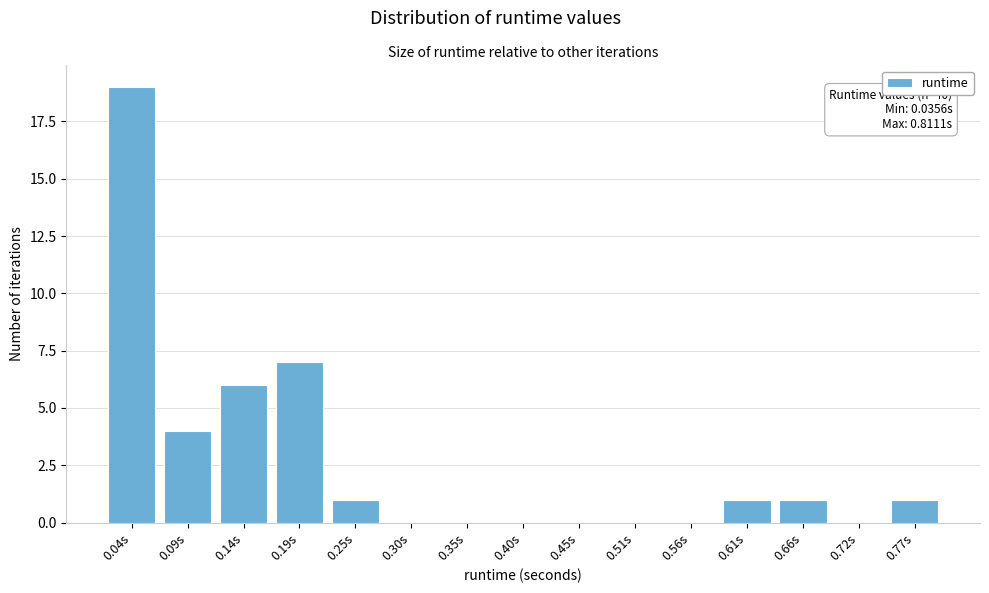

Reading right to left, what are all the values shown in this chart?

0.77s=1	0.72s=0	0.66s=1	0.61s=1	0.56s=0	0.51s=0	0.45s=0	0.40s=0	0.35s=0	0.30s=0	0.25s=1	0.19s=7	0.14s=6	0.09s=4	0.04s=19